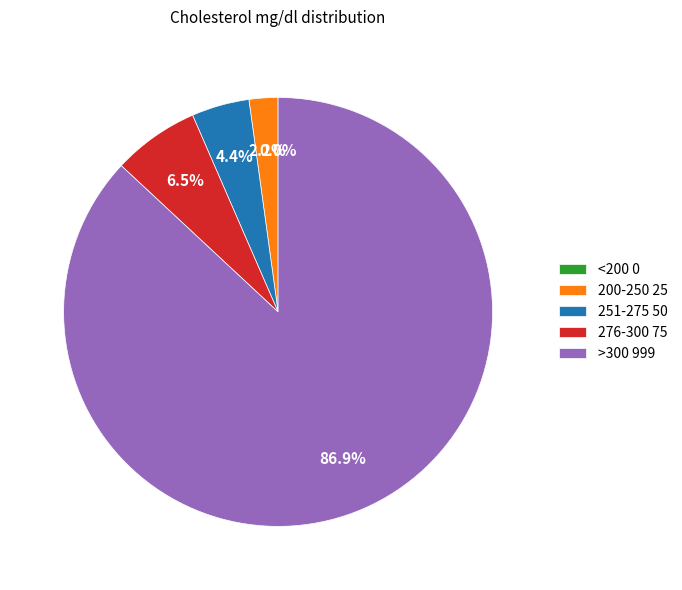

Count the number of slices in the pie.

5